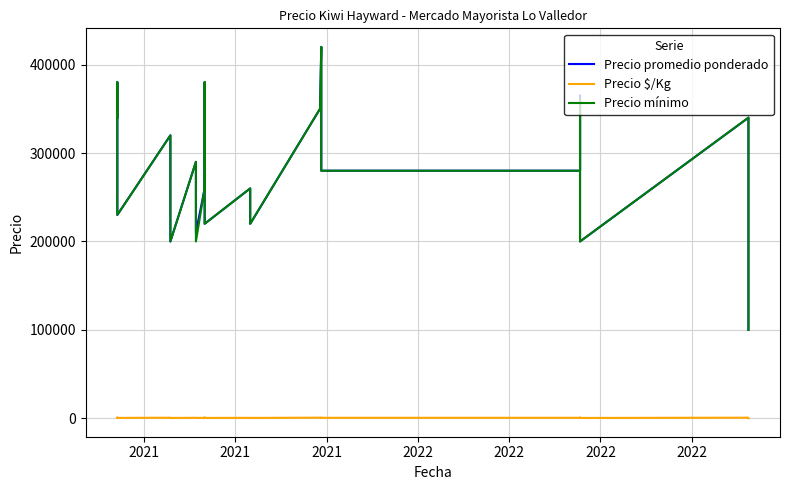

Does the chart have visible grid lines?

Yes